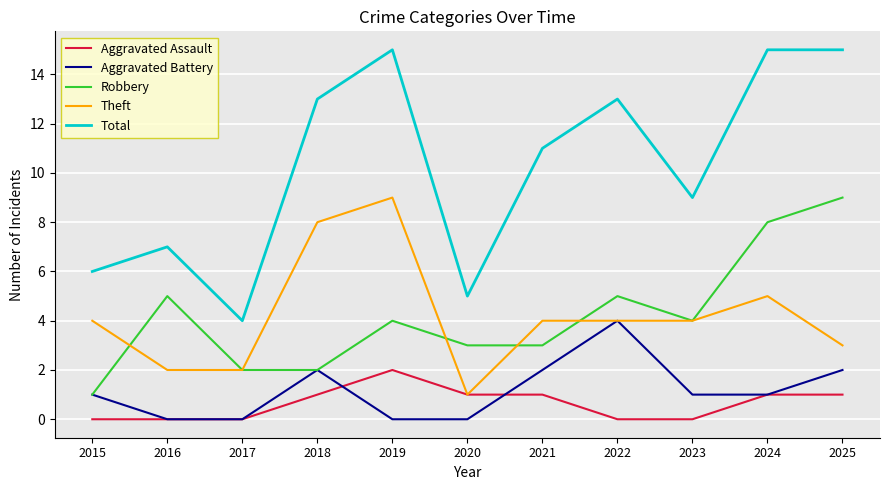

What are all the series names shown in the legend?

Aggravated Assault, Aggravated Battery, Robbery, Theft, Total